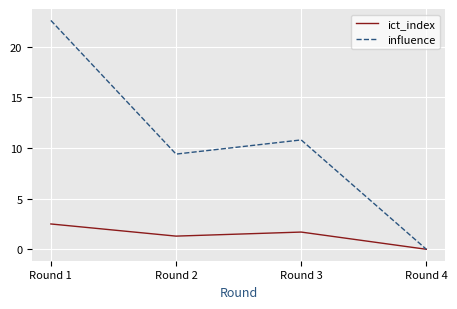

At which label does influence first exceed 10?

Round 1